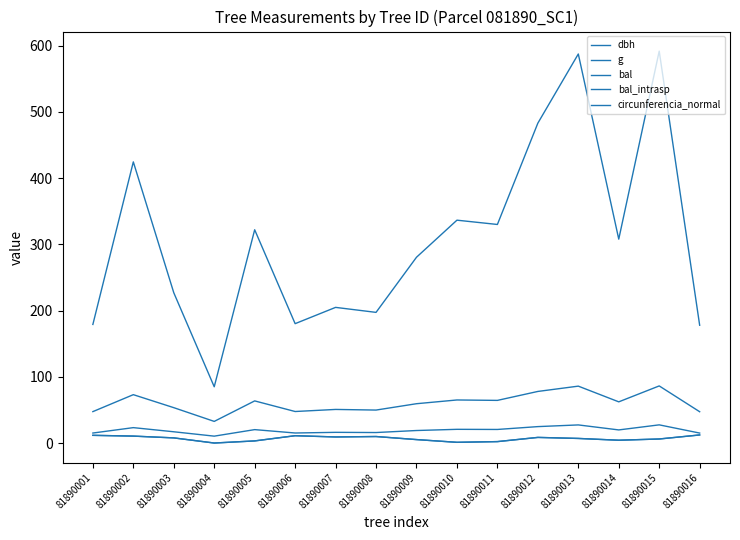

Which series has the largest total across all categories?

g